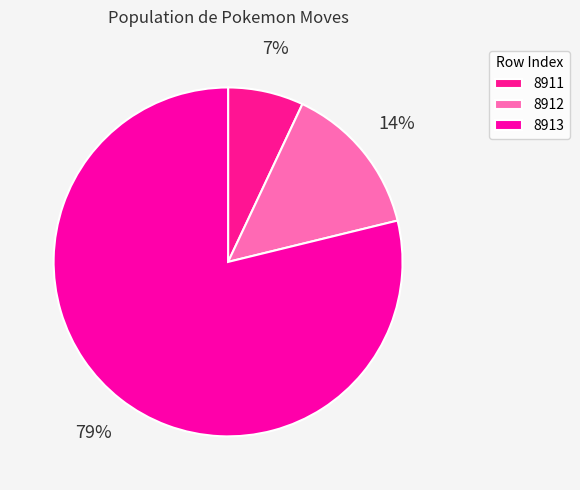

To the nearest percent, what is the average slice percentage?

33%